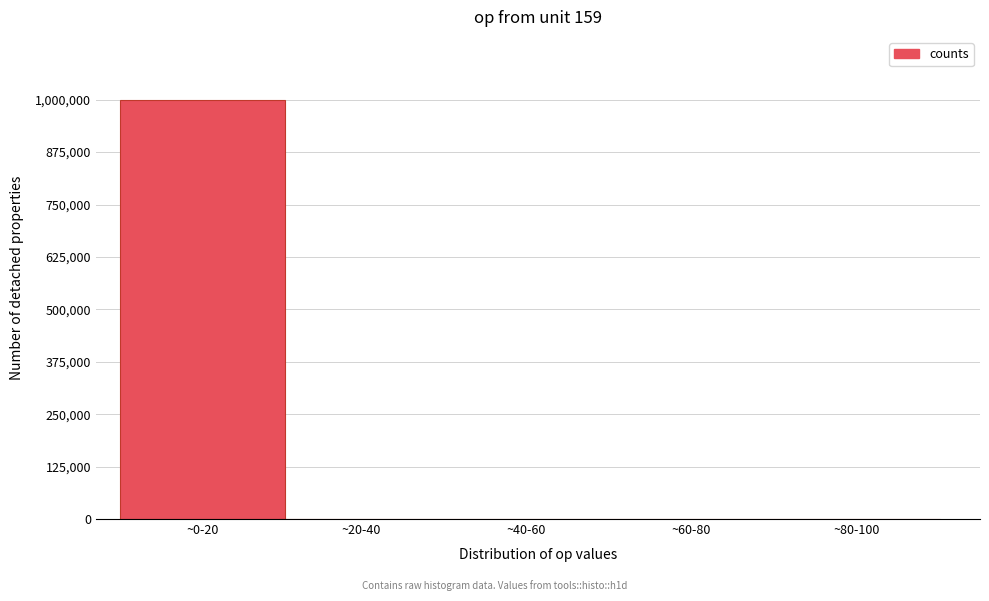

What is the maximum value shown in the chart?

999763